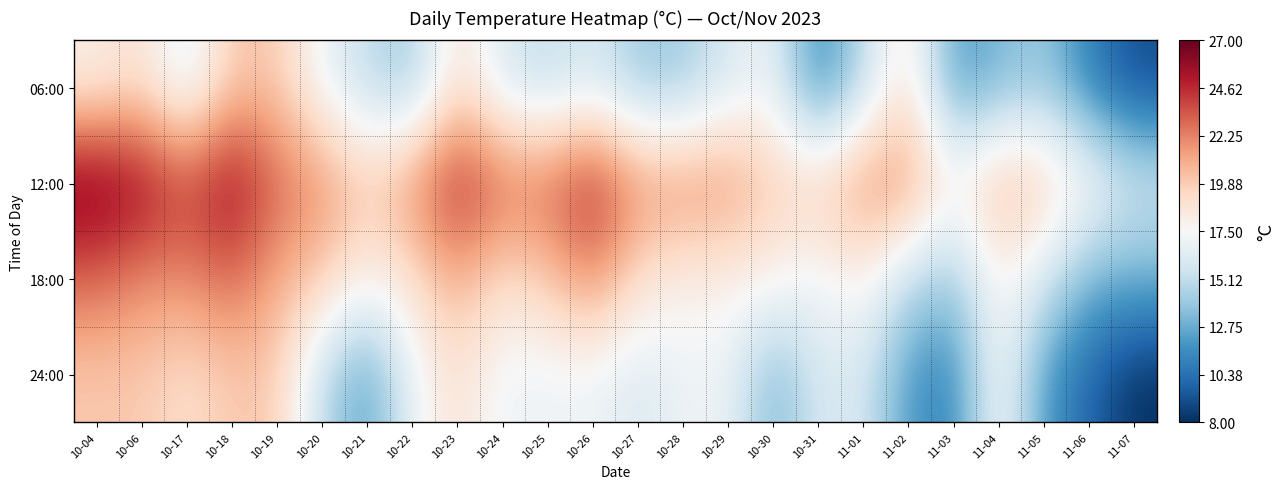

What is the total value across all series at 10-04?

88